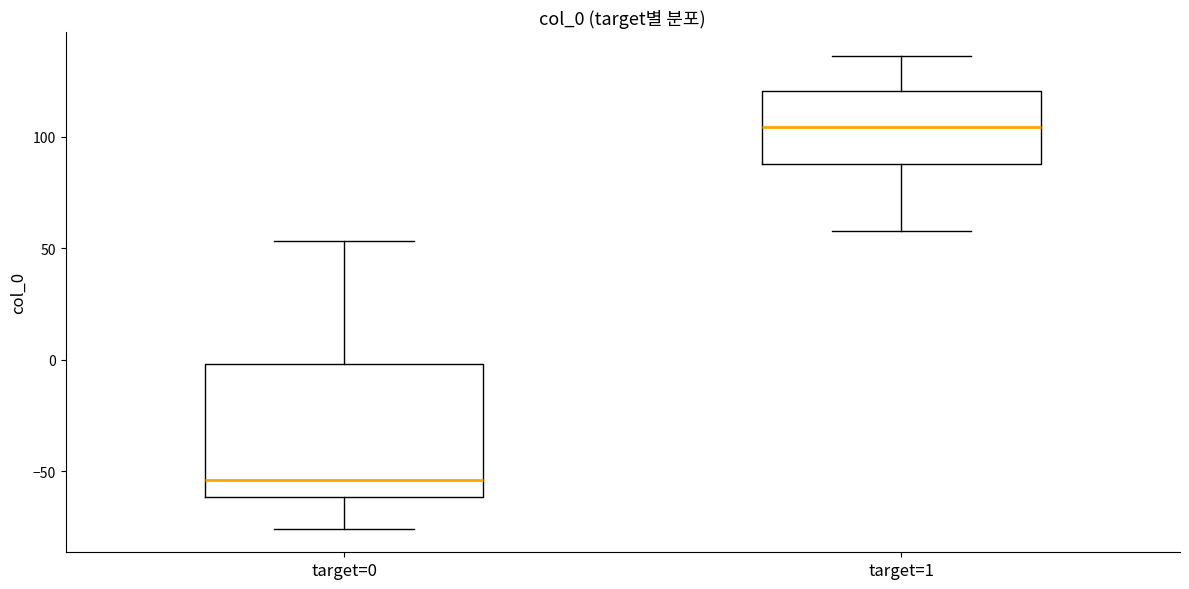

Reading left to right, read every box against the y-axis: the position of its median line, the range the box covers, and the ends of its whiskers. The values are not printed on the chart, so give them approximately, as read against the axis.

target=0: median -55, box -60 to 0, whiskers -75 to 55
target=1: median 105, box 90 to 120, whiskers 60 to 135